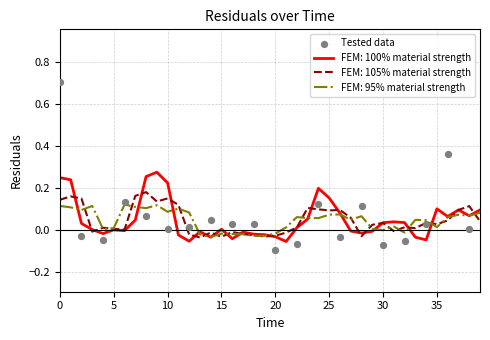

What is the change in value from 15 to 10?

-0.2